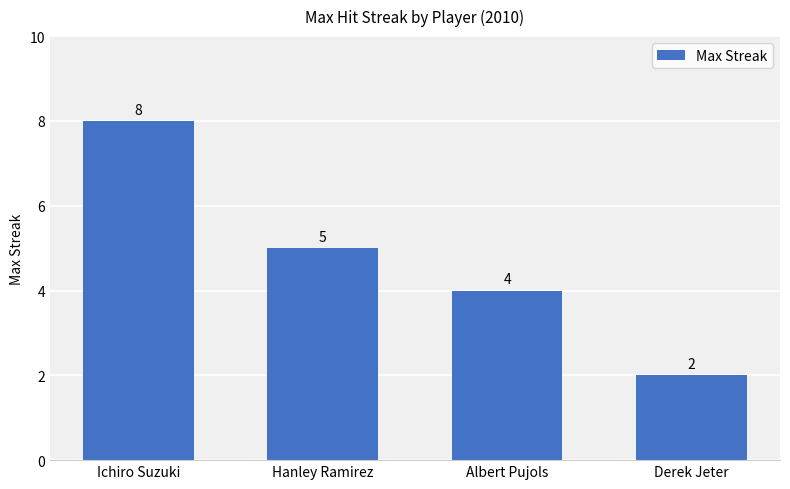

How many values are between 4 and 8?

3